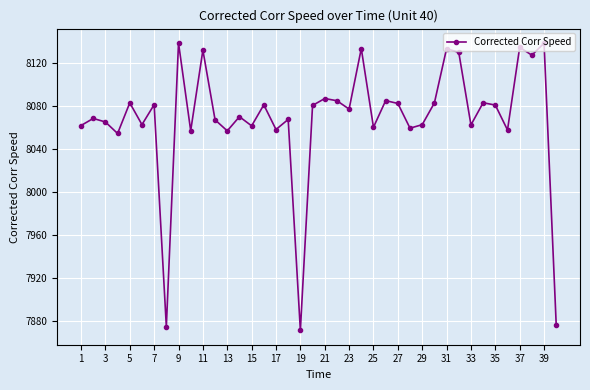

What is the value of the 39th point from the left?

8138.9